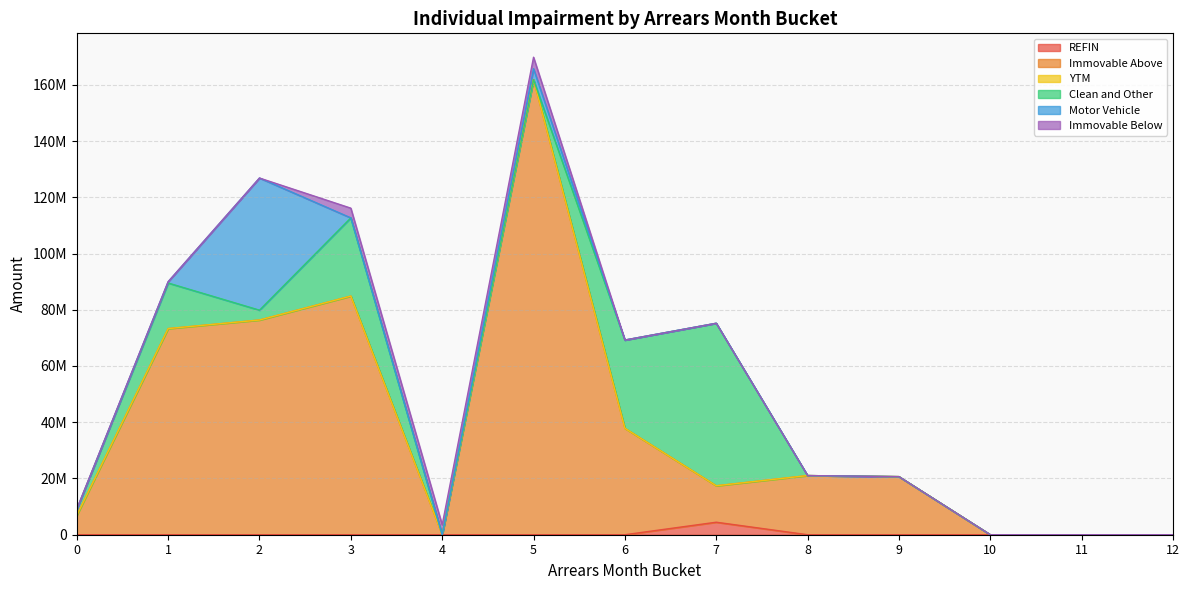

True or false: YTM has more than 2 points higher than both neighbors.

False